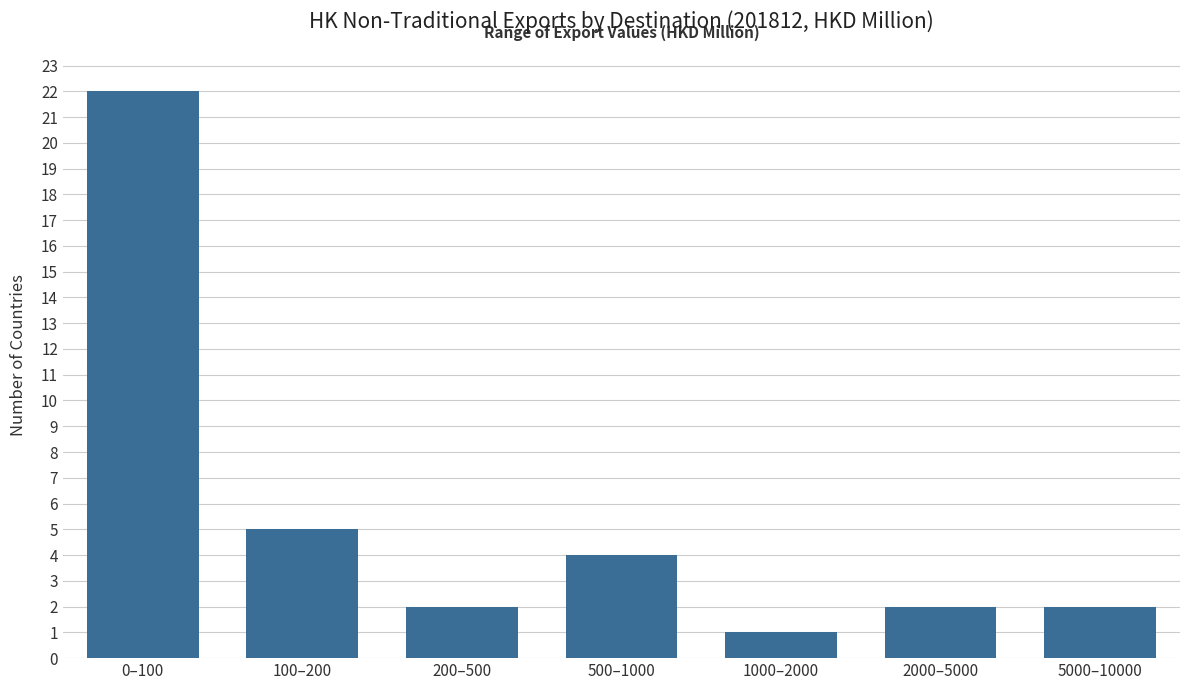

Reading left to right, transcribe all the data shown in this chart.

22	5	2	4	1	2	2